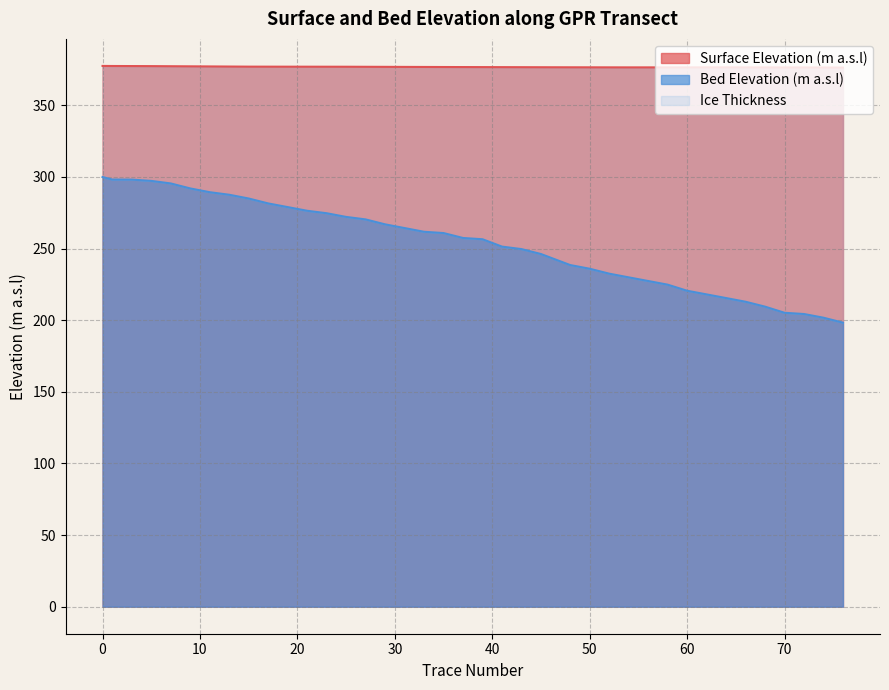

What is the minimum value for Surface Elevation (m a.s.l)?

376.3